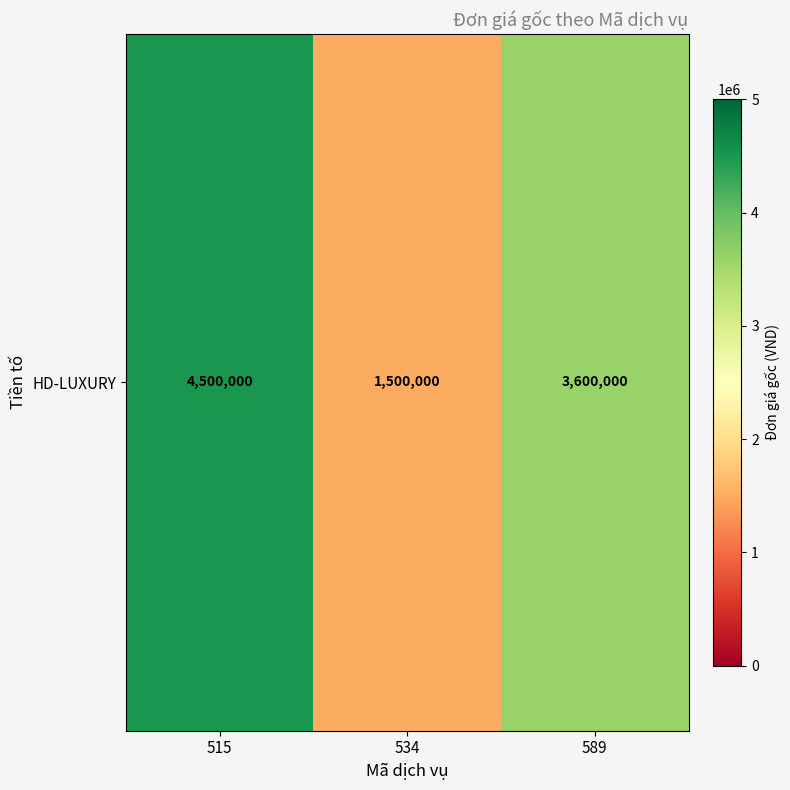

Reading left to right, what are all the values shown in this chart?

515=4500000	534=1500000	589=3600000